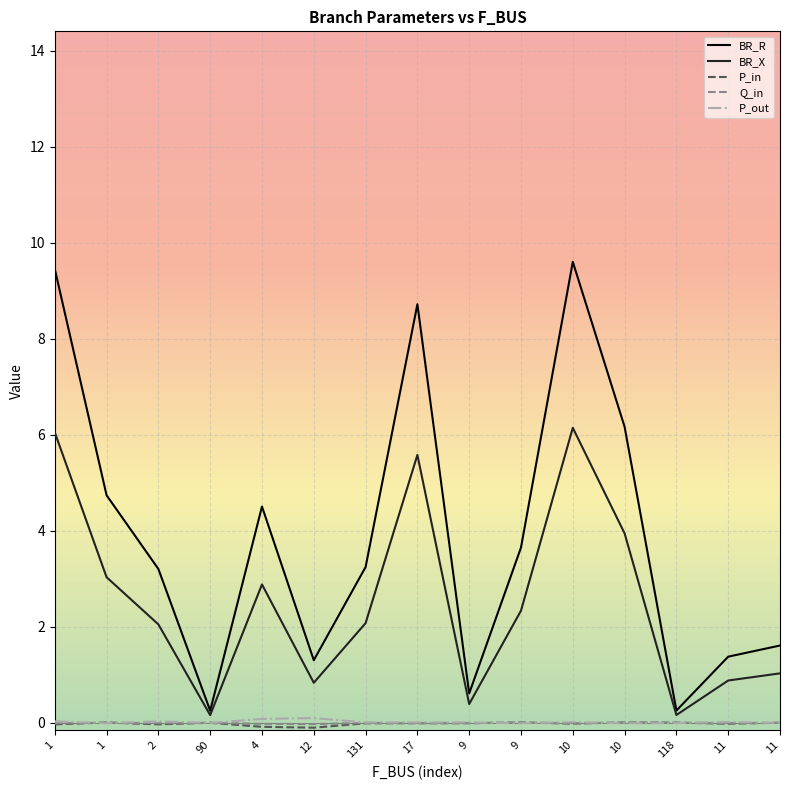

At which label does Q_in reach its minimum?

12